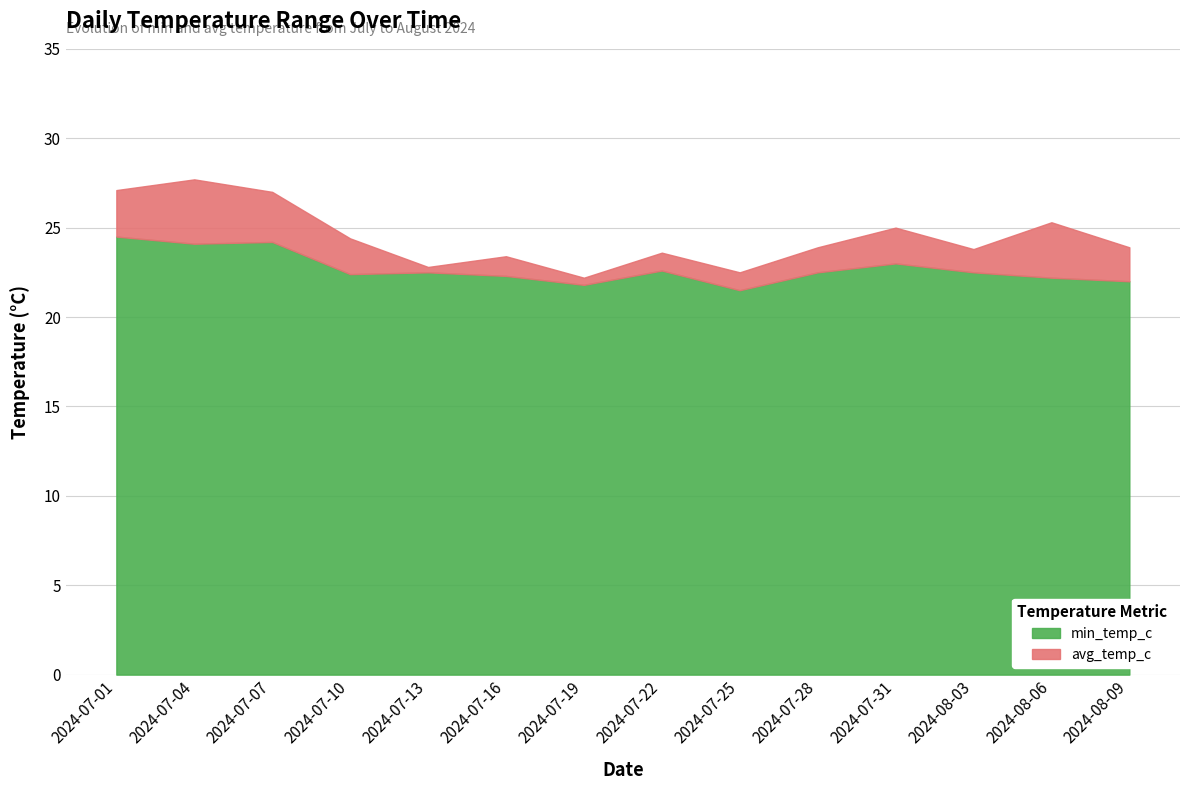

Where is avg_temp_c nearest to the value 24?

2024-07-28